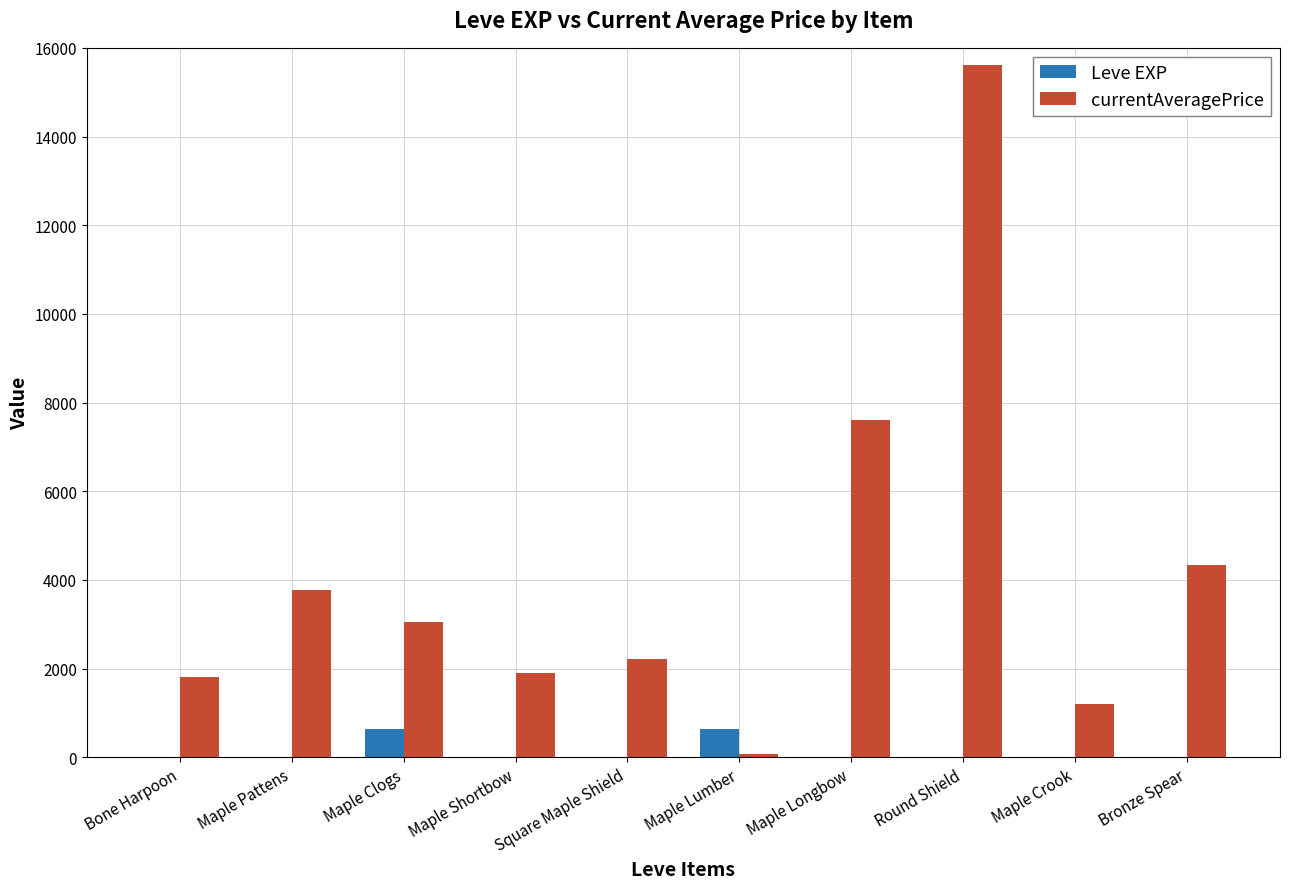

Does the chart contain stacked bars?

No